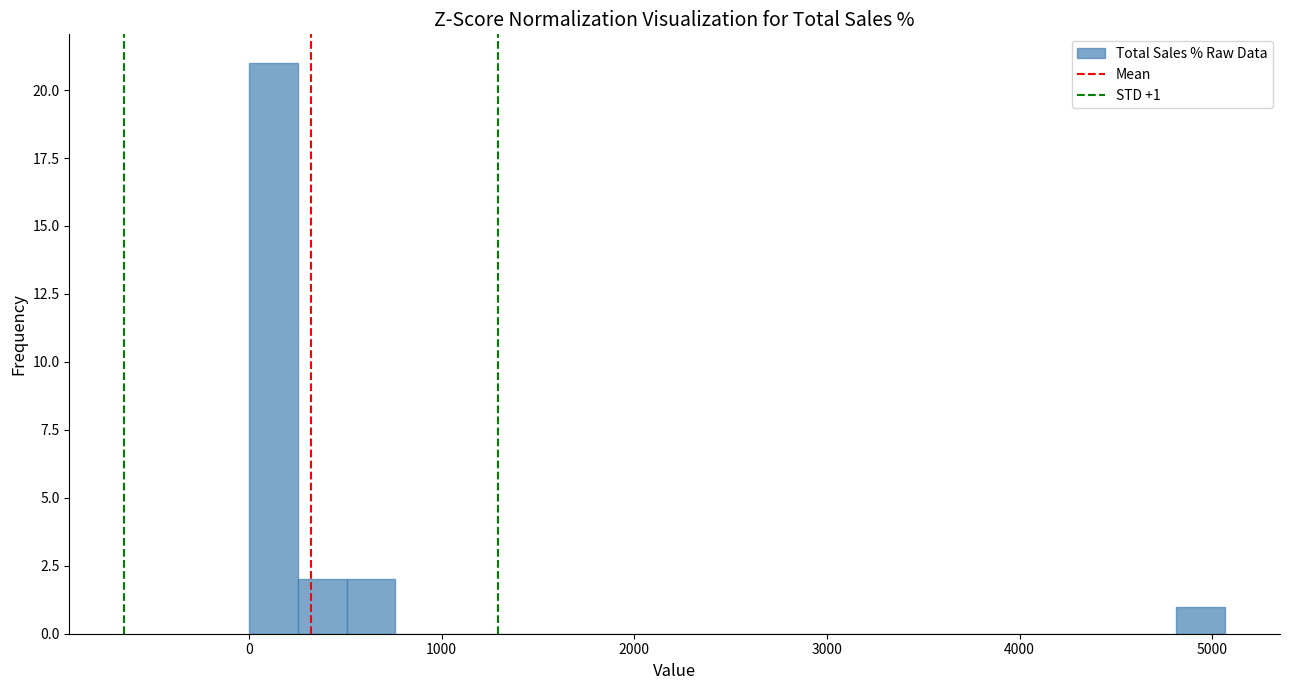

Read against the x-axis, roughly where is the centre of the tallest bar?

100